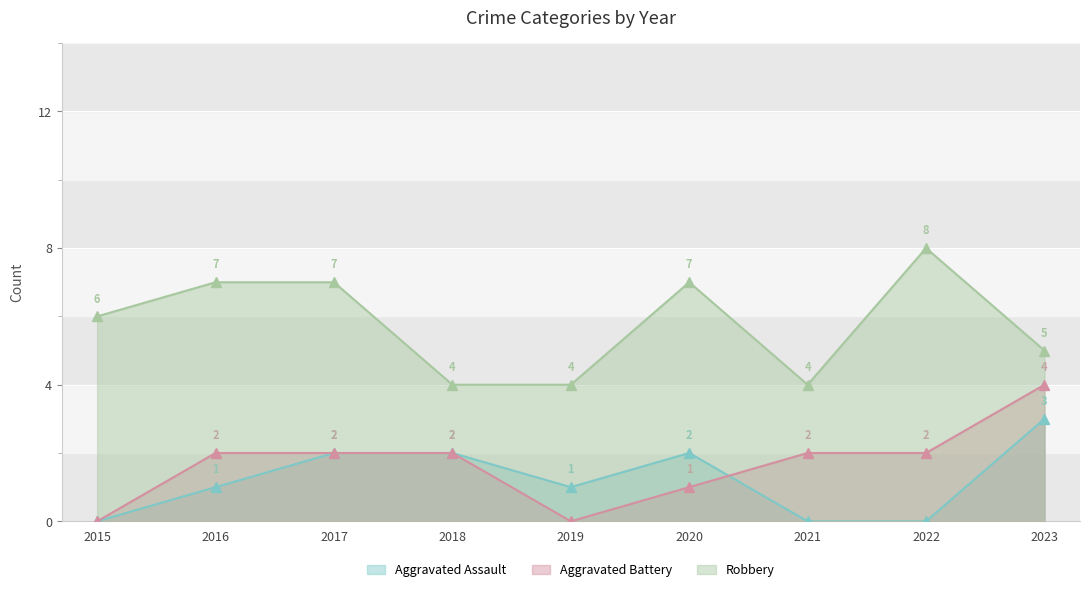

True or false: Robbery has more than 0 points higher than both neighbors.

True